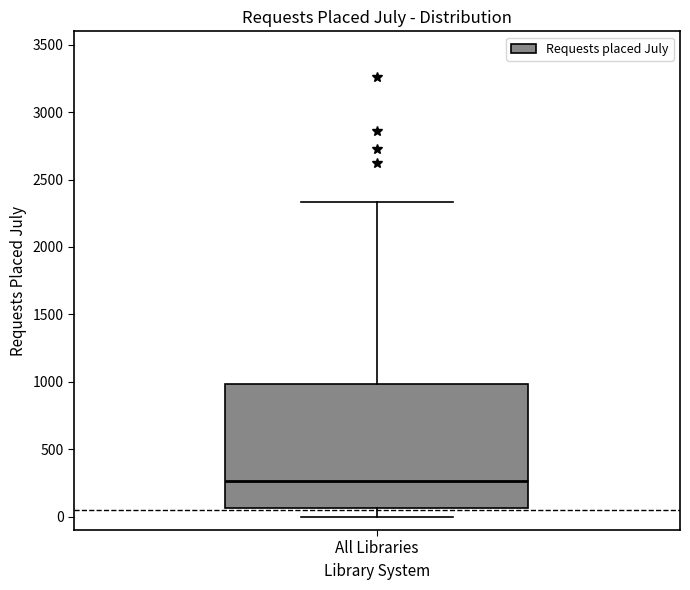

Transcribe this box plot: give where the median line is, the range the box spans, and where the two whiskers end, as read against the y-axis. The values are not printed on the chart, so give them approximately, as read against the axis.

median 250, box 50 to 1000, whiskers 0 to 2350